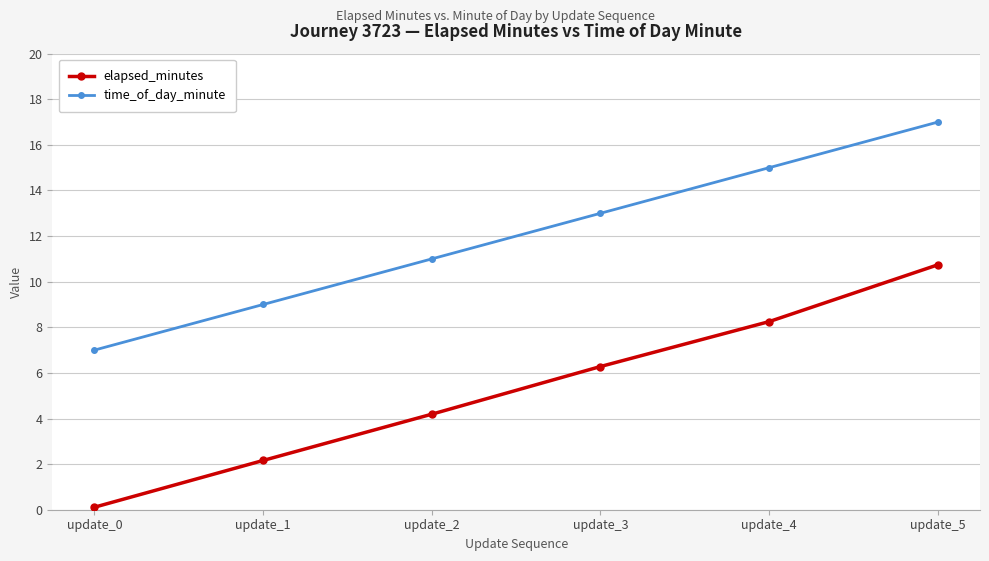

At which label does elapsed_minutes first exceed 6?

update_3